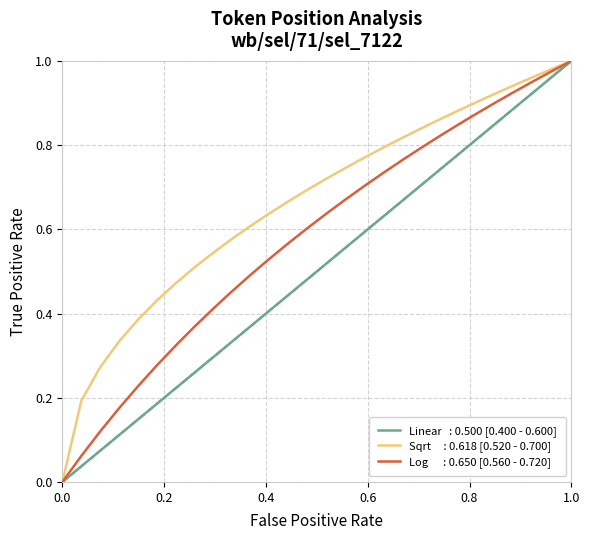

Is this an area chart (filled region under the line)?

No